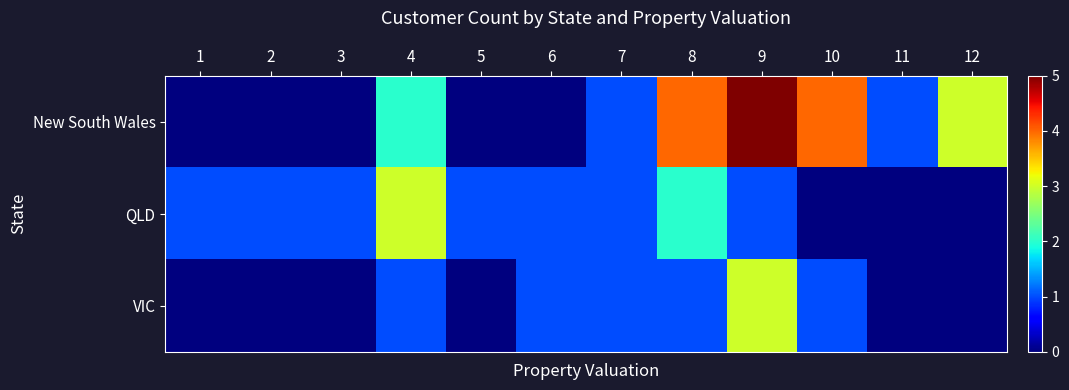

List the series in order of their peak value, highest first.

New South Wales, QLD, VIC